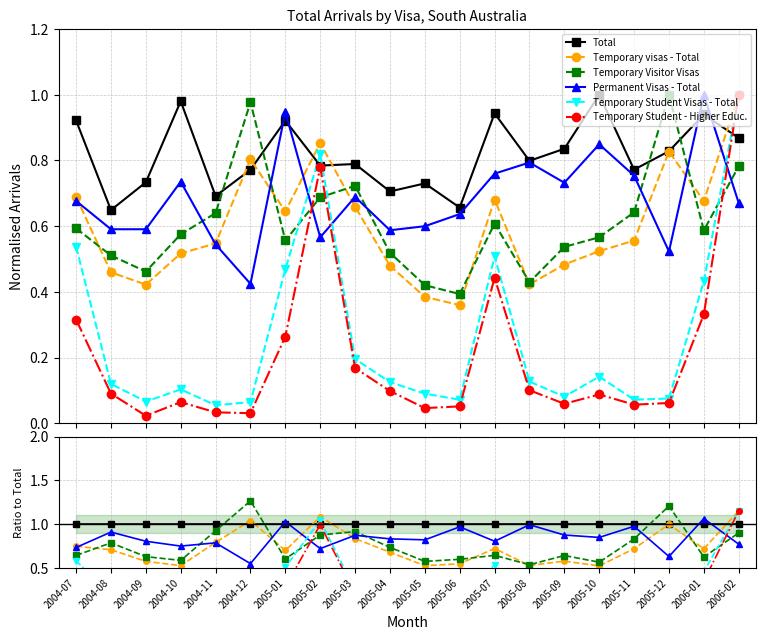

At 2005-11, list the series in order from largest to smallest.

Total, Permanent Visas - Total, Temporary Visitor Visas, Temporary visas - Total, Temporary Student Visas - Total, Temporary Student - Higher Educ.